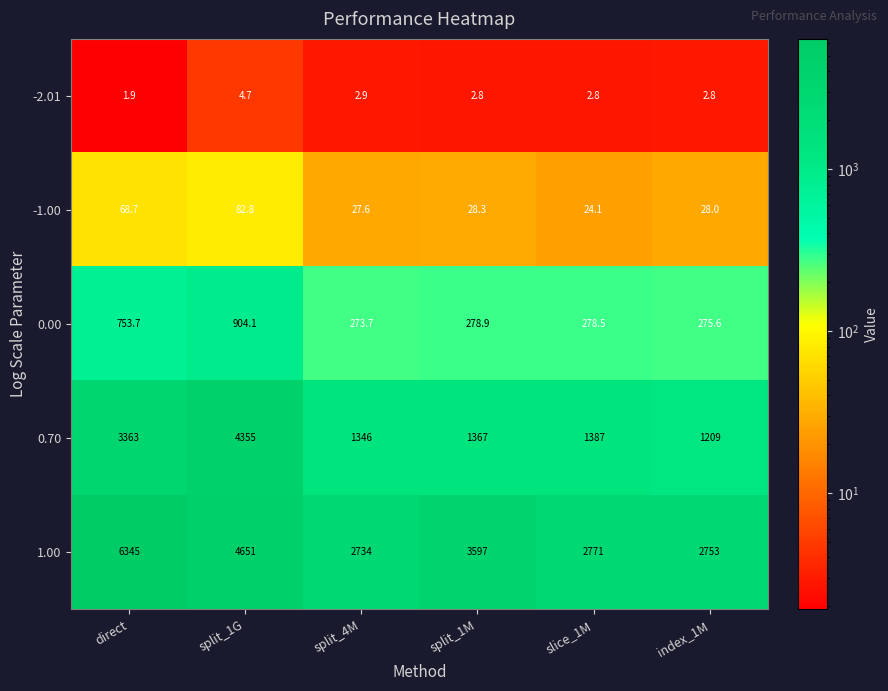

Count the number of data series in this chart.

5